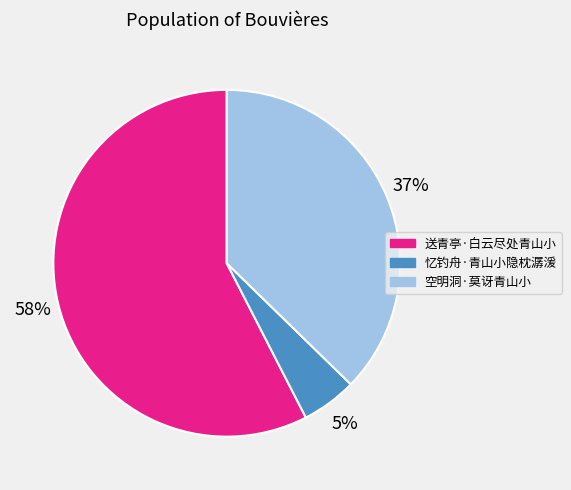

To the nearest percent, what is the combined percentage of 忆钓舟·青山小隐枕潺湲 and 空明洞·莫讶青山小?

42%